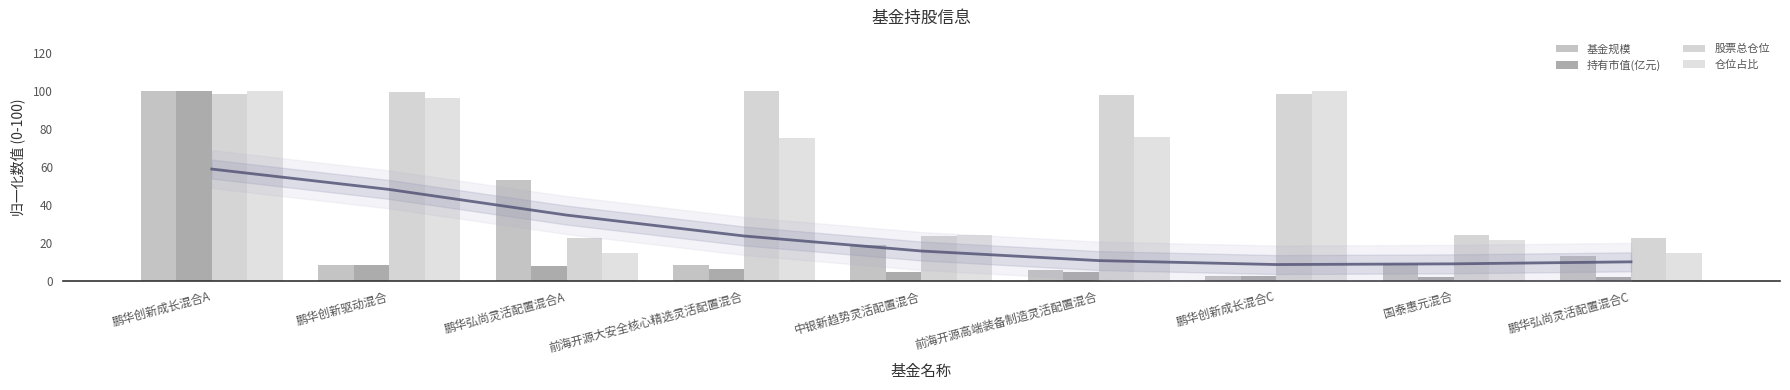

At how many categories does at least one series exceed 18?

9